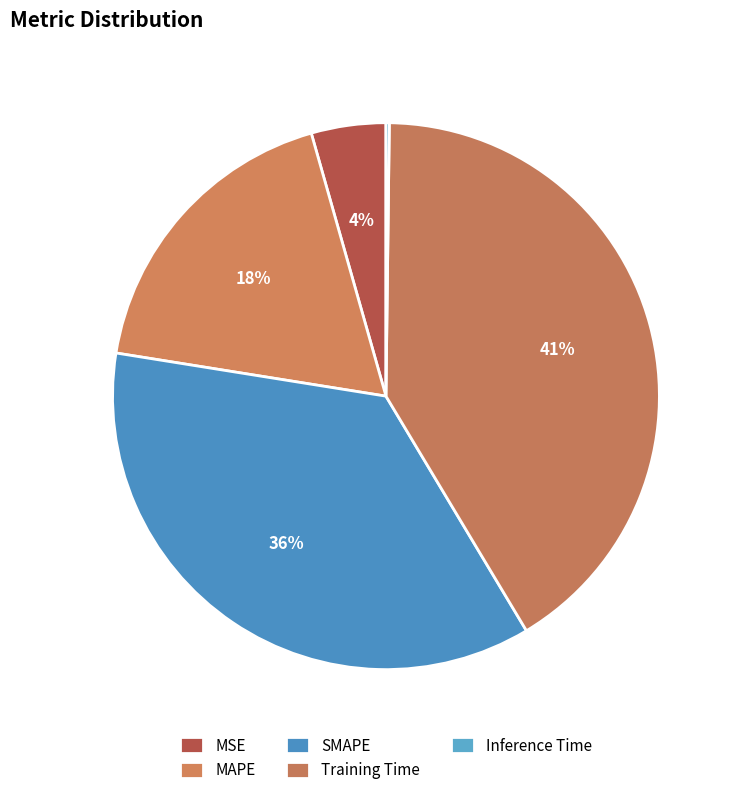

Count the number of slices in the pie.

5